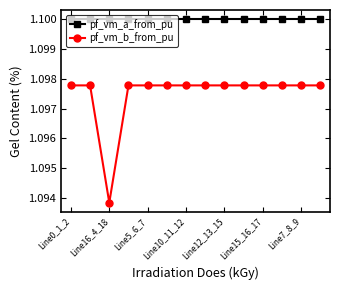

Count the pf_vm_b_from_pu values in the range 1 to 2.

14